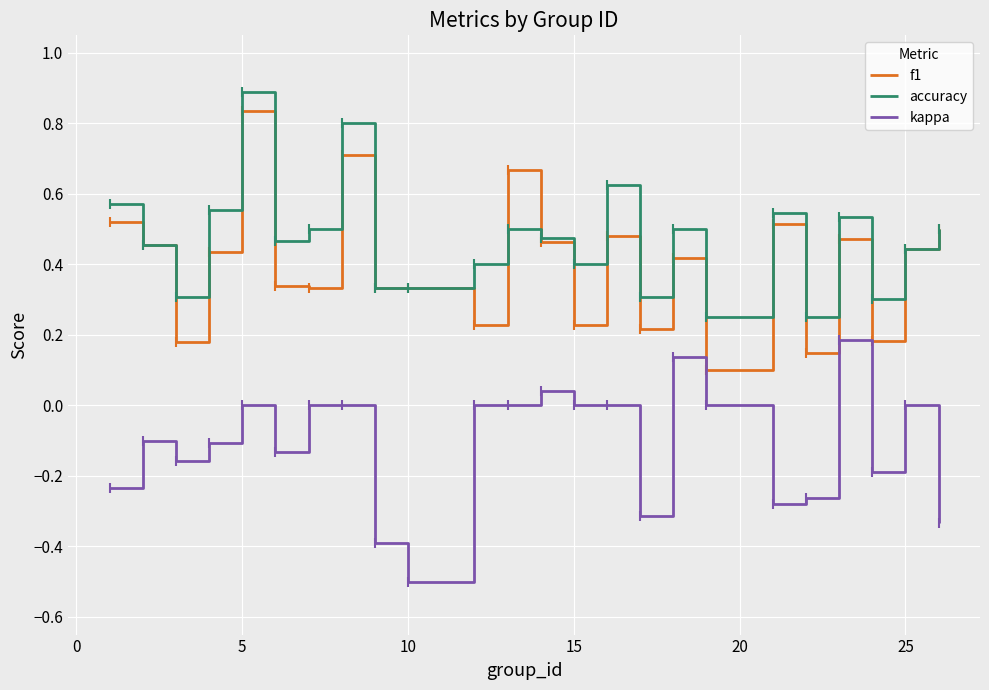

Does the chart have visible grid lines?

Yes